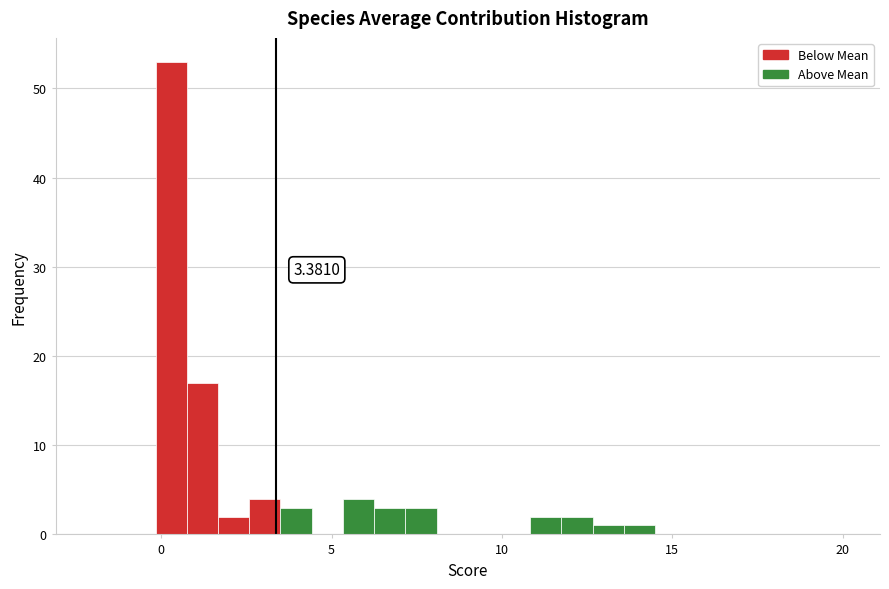

Read against the x-axis, roughly where is the centre of the tallest bar?

0.5